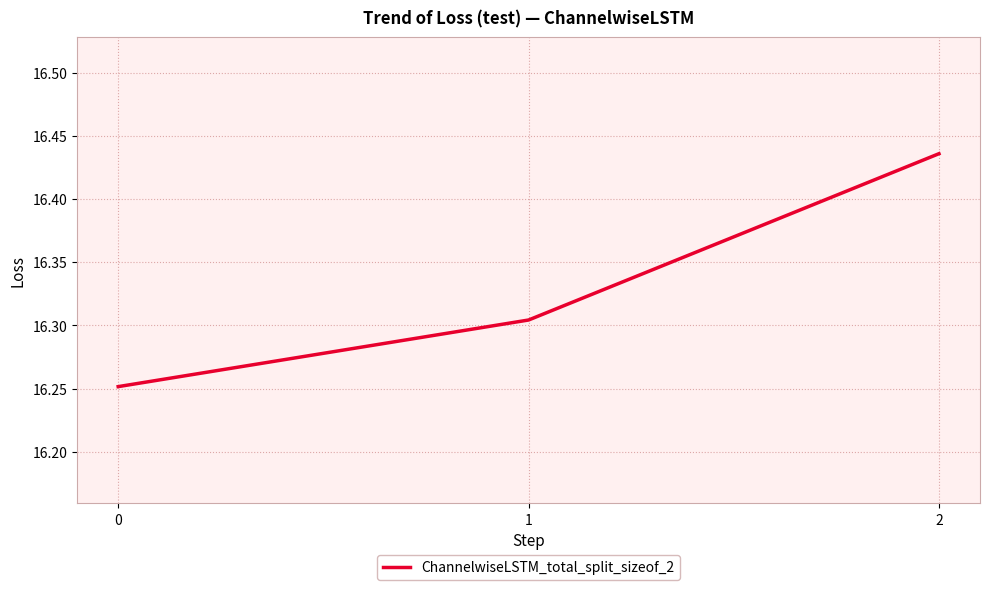

What is the sum of the values at 0 and 2?

32.7